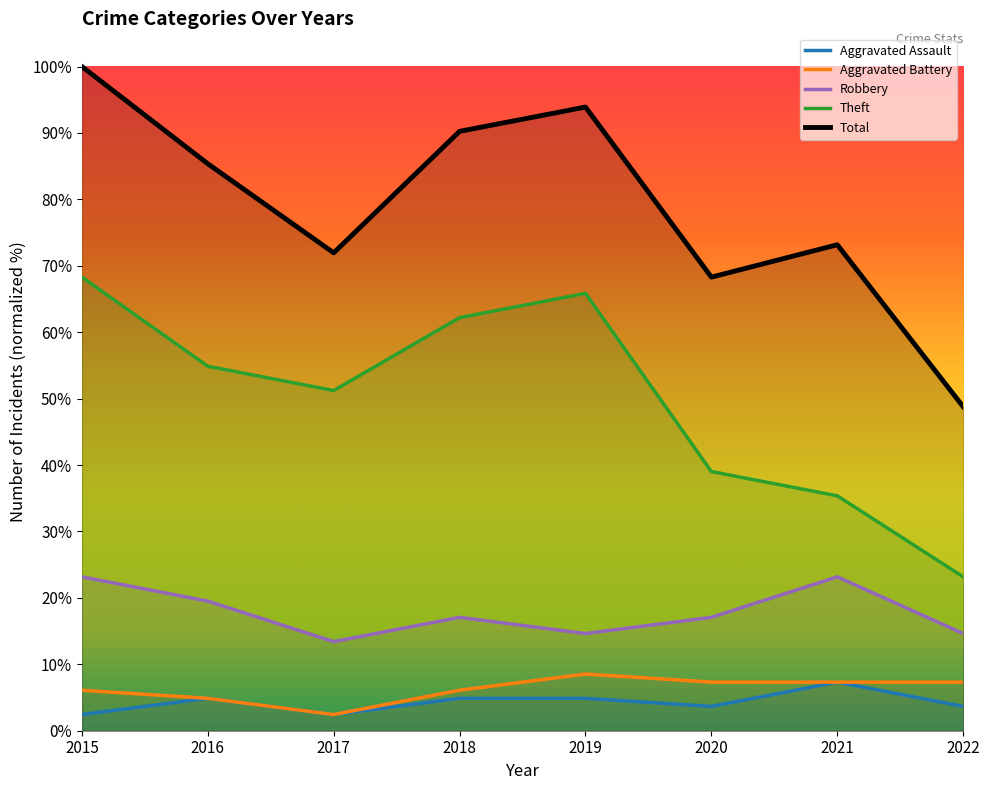

Reading right to left, transcribe all the data shown in this chart.

Aggravated Assault: 3.7	7.3	3.7	4.9	4.9	2.4	4.9	2.4
Aggravated Battery: 7.3	7.3	7.3	8.5	6.1	2.4	4.9	6.1
Robbery: 14.6	23.2	17.1	14.6	17.1	13.4	19.5	23.2
Theft: 23.2	35.4	39.0	65.9	62.2	51.2	54.9	68.3
Total: 48.8	73.2	68.3	93.9	90.2	72.0	85.4	100.0